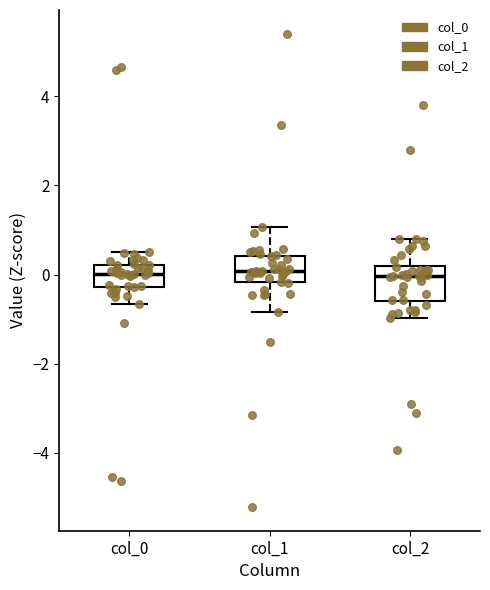

Comparing the boxes themselves (not the whiskers), which one is the tallest?

col_2